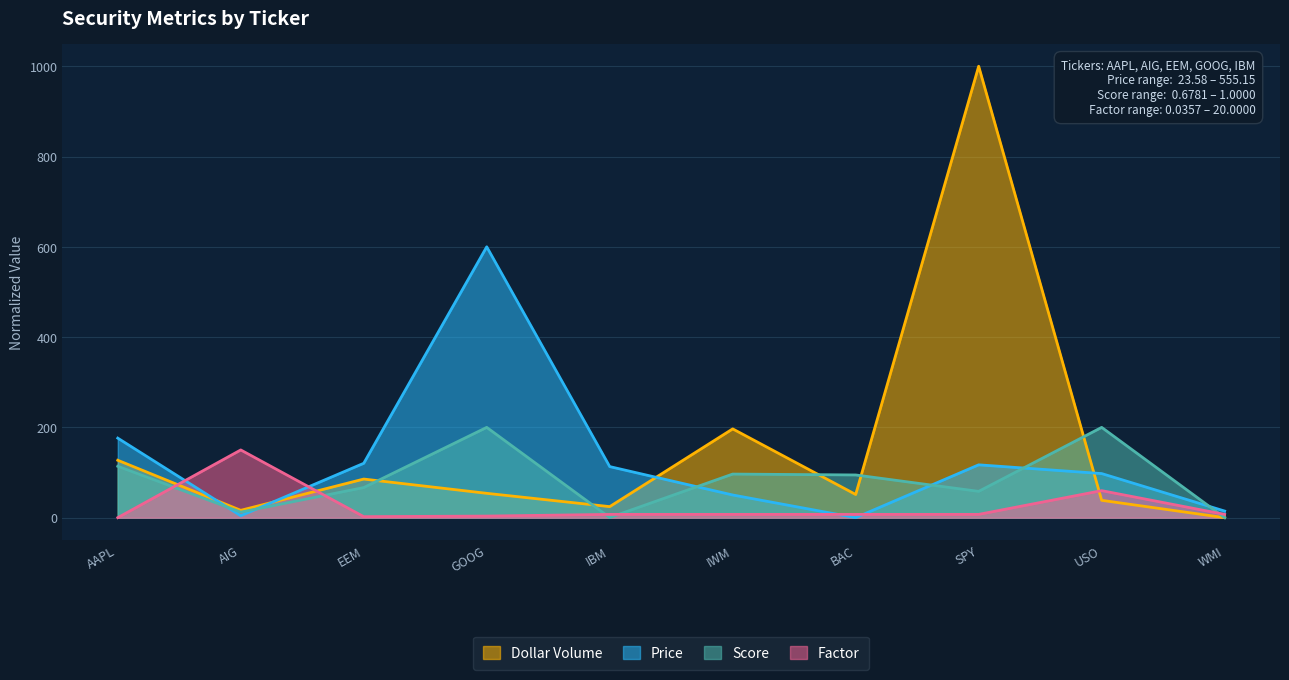

What is the greatest value displayed?

1000.0